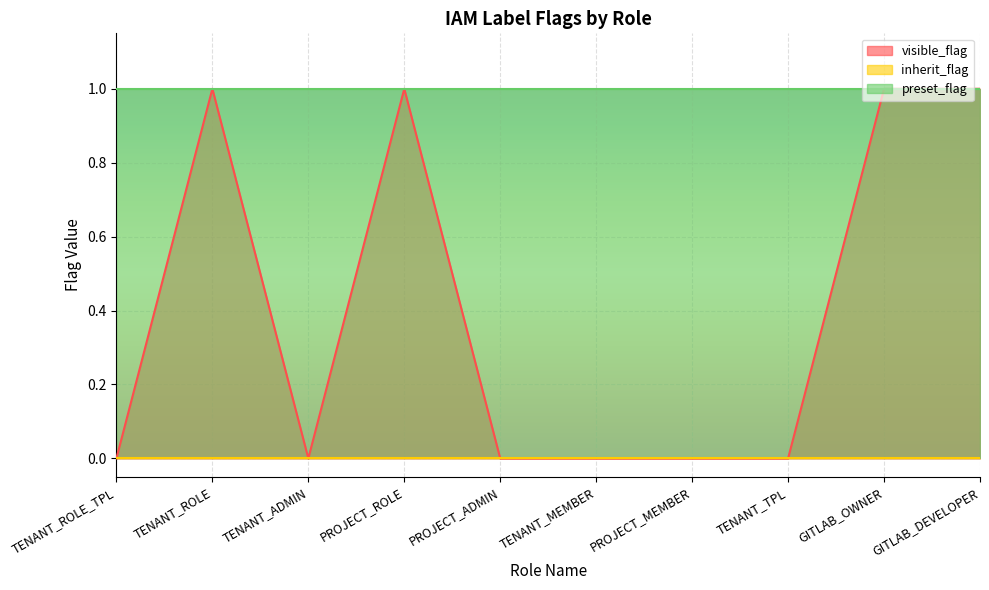

What is the label of the 5th point from the right?

TENANT_MEMBER